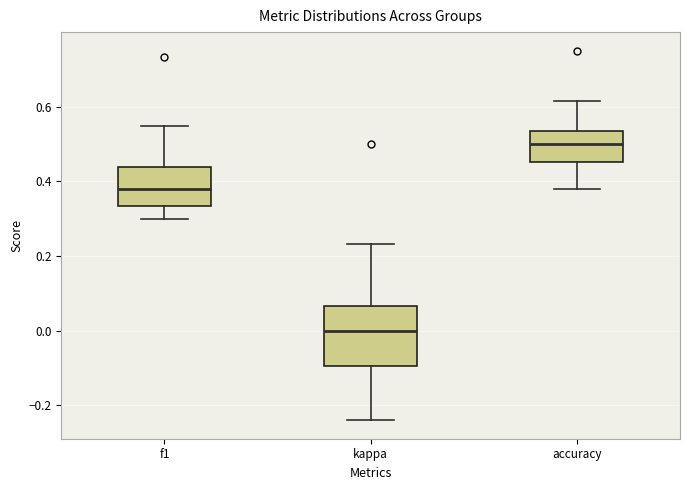

Reading left to right, read every box against the y-axis: the position of its median line, the range the box covers, and the ends of its whiskers. The values are not printed on the chart, so give them approximately, as read against the axis.

f1: median 0.38, box 0.34 to 0.44, whiskers 0.30 to 0.54
kappa: median 0.00, box -0.10 to 0.06, whiskers -0.24 to 0.24
accuracy: median 0.50, box 0.46 to 0.54, whiskers 0.38 to 0.62